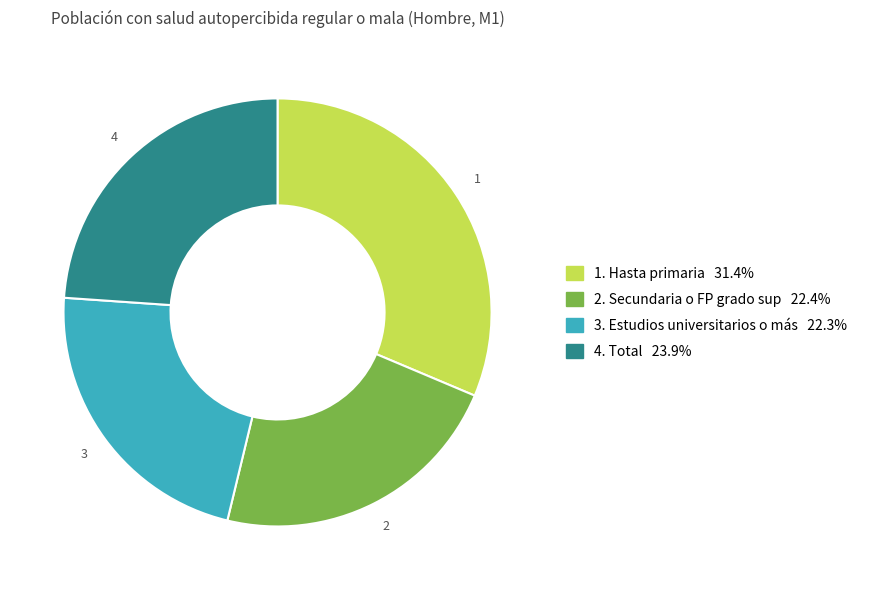

Is there any slice that represents more than half of the pie?

No